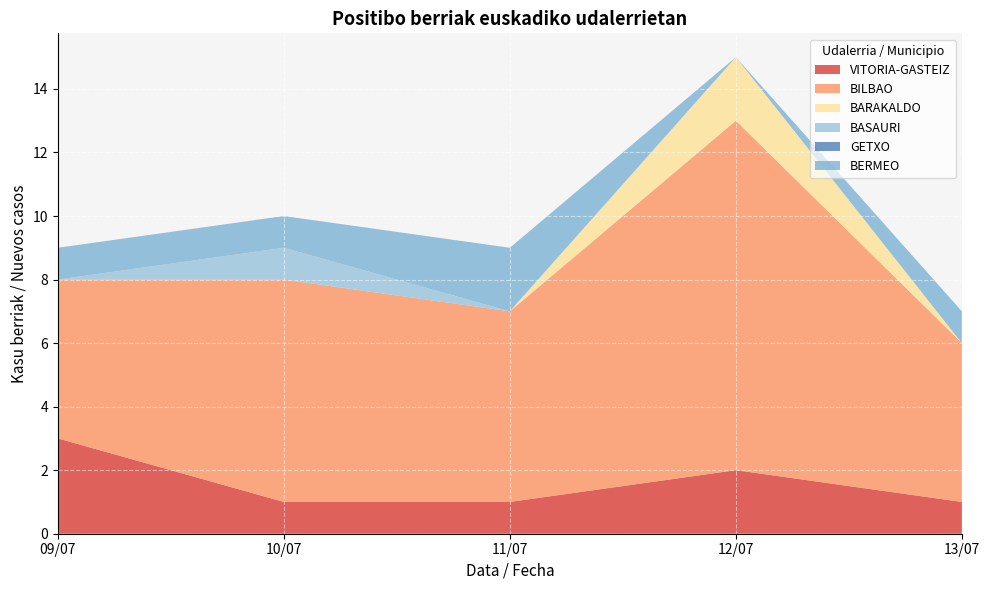

At which category is the sum across all series the highest?

12/07